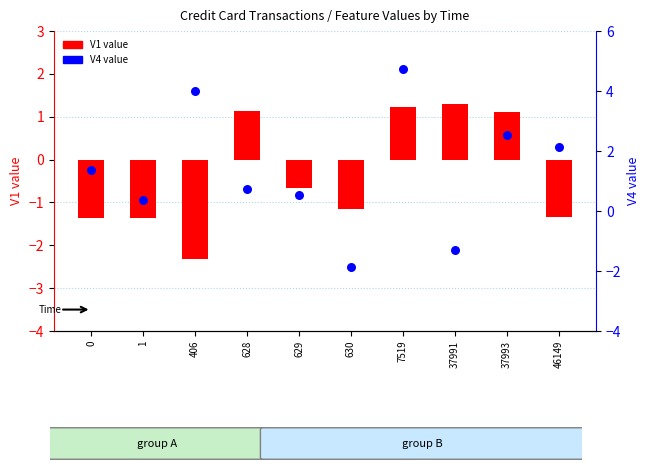

Which series reaches the minimum Y coordinate?

V1 (count)